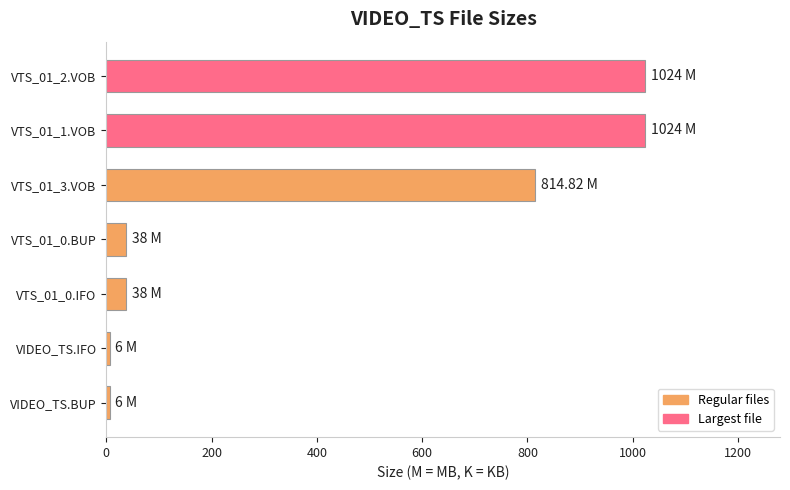

What is the difference between the maximum and minimum values?

1018.0